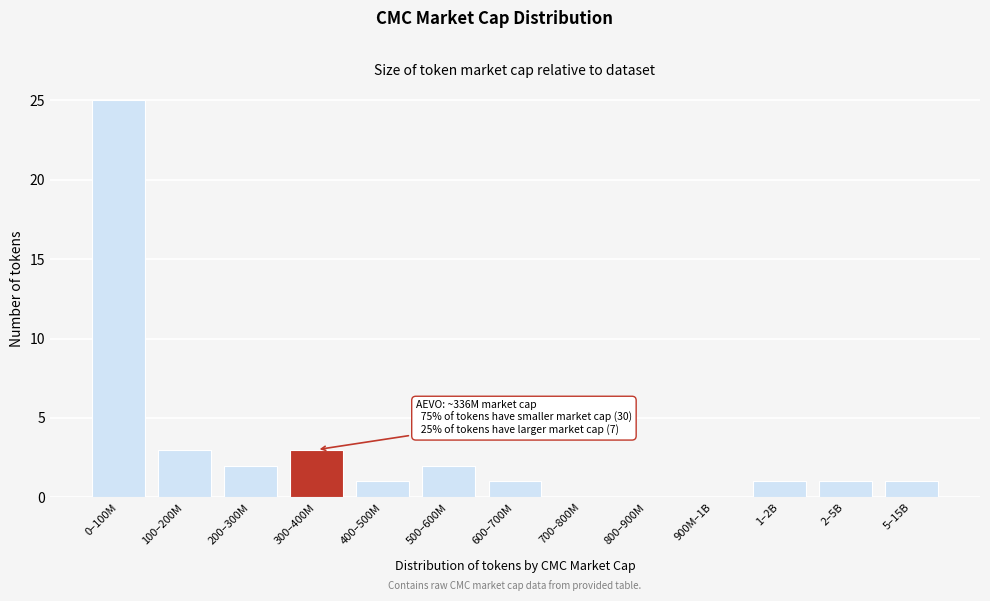

Reading right to left, transcribe all the data shown in this chart.

5–15B=1	2–5B=1	1–2B=1	900M–1B=0	800–900M=0	700–800M=0	600–700M=1	500–600M=2	400–500M=1	300–400M=3	200–300M=2	100–200M=3	0–100M=25